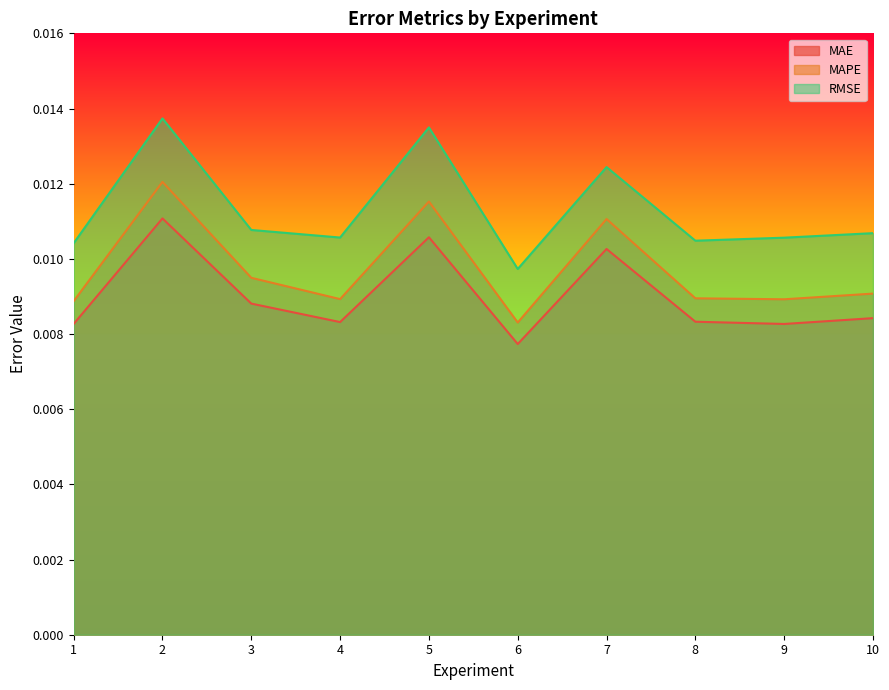

How many interior local valleys does the MAE series have?

3